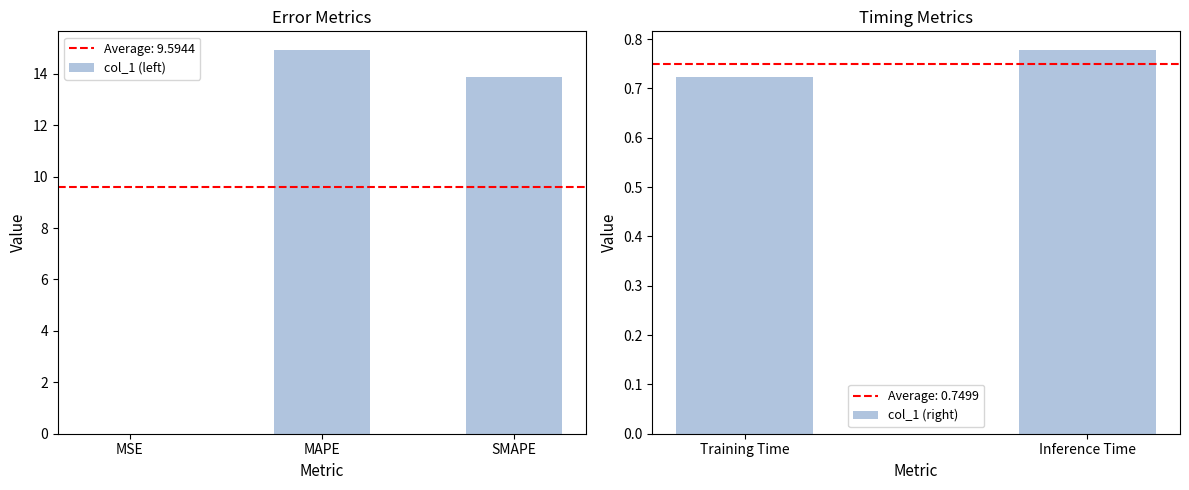

Reading left to right, transcribe all the data shown in this chart.

MSE=0.0	MAPE=14.9	SMAPE=13.9	Training Time=0.7	Inference Time=0.8